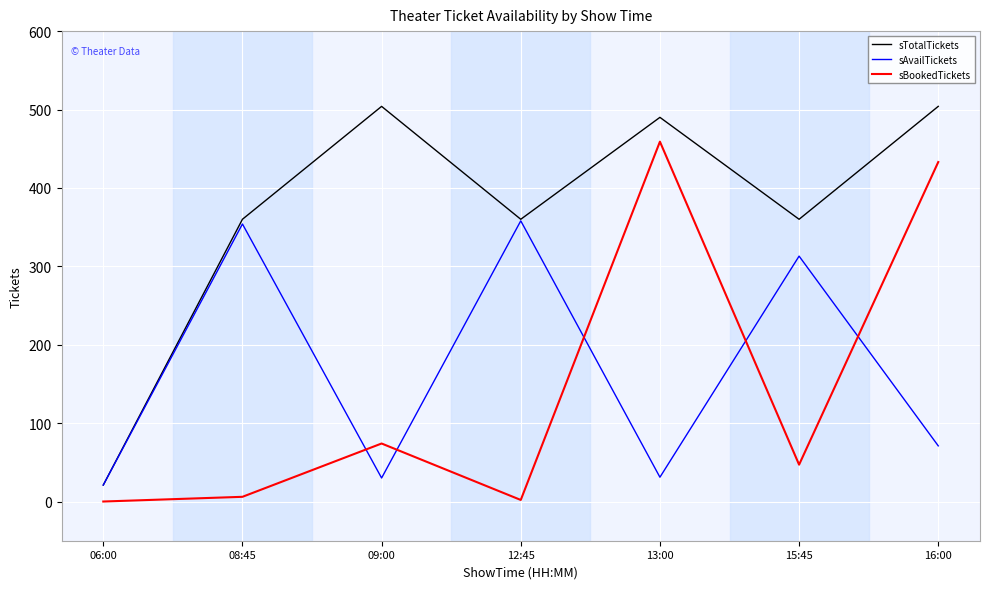

At 16:00, list the series in order from largest to smallest.

sTotalTickets, sBookedTickets, sAvailTickets